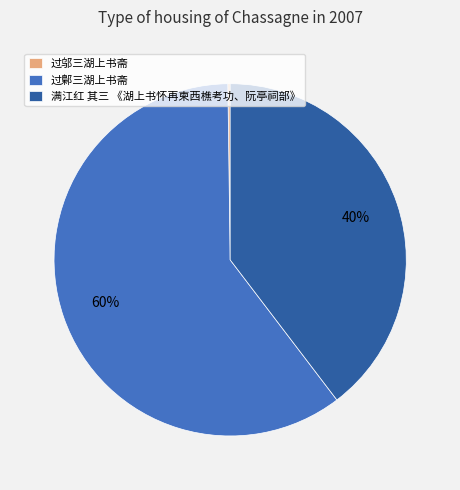

What percentage is the 满江红 其三 《湖上书怀再柬西樵考功、阮亭祠部》 slice, to the nearest percent?

40%